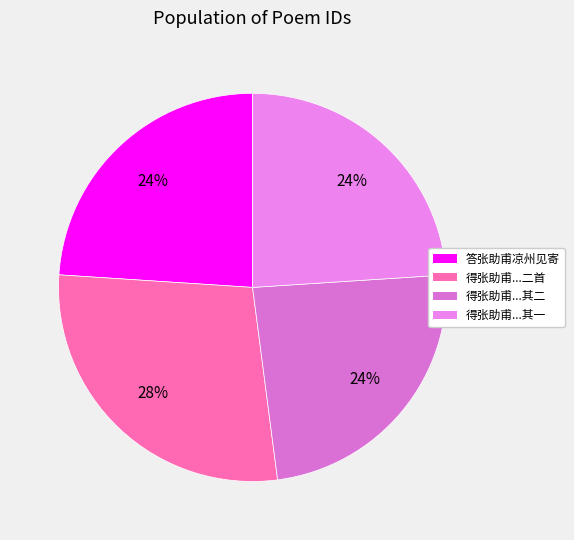

Is it true that 答张助甫凉州见寄 is 24% of the pie?

True